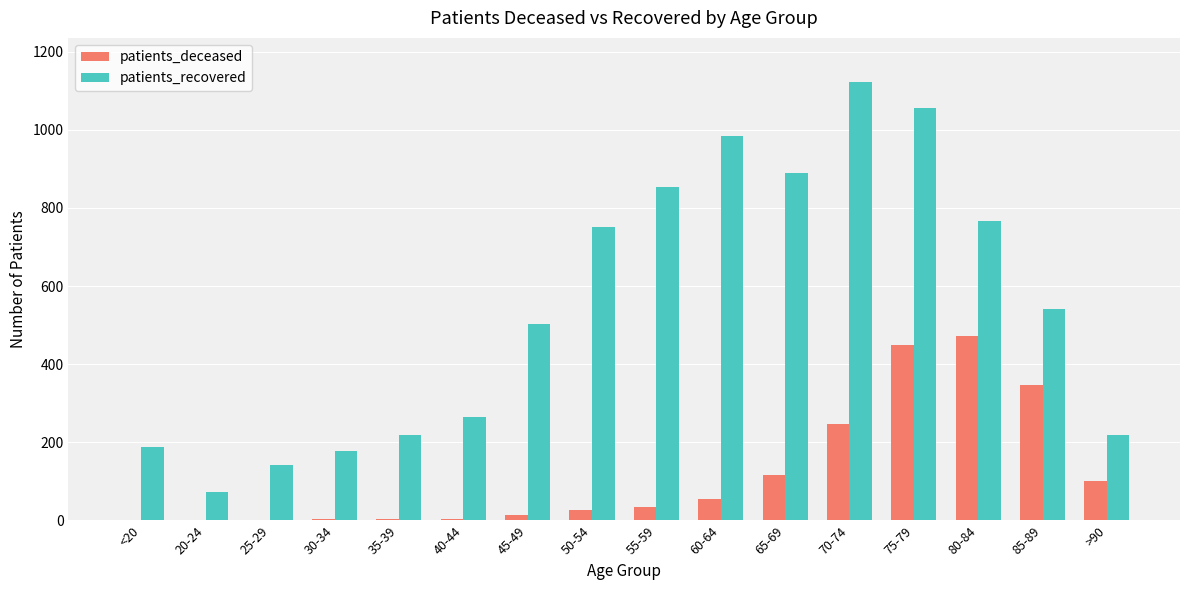

What is the sum of all patients_deceased values?

1877